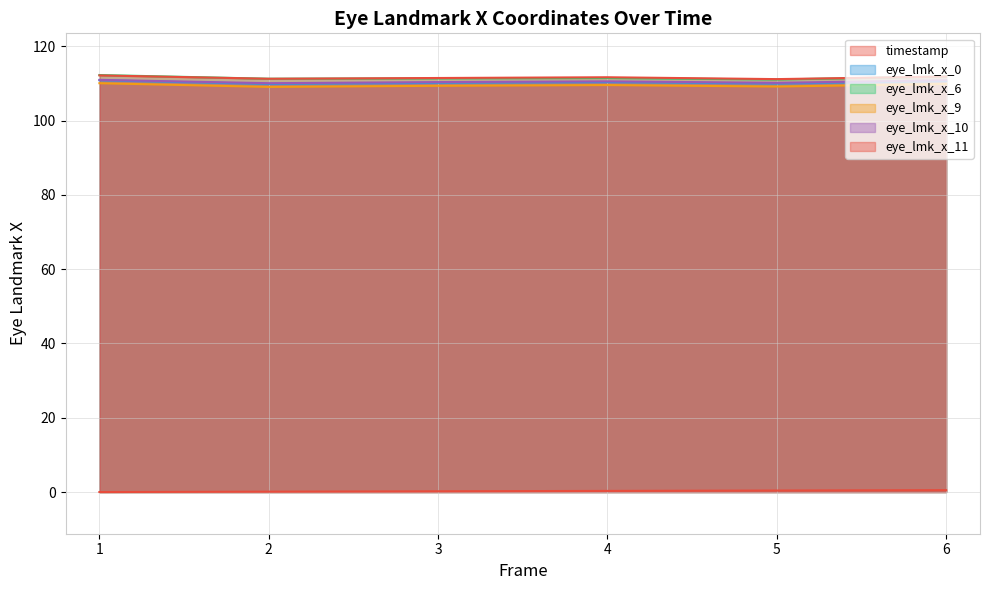

How many data points does each series have?

6